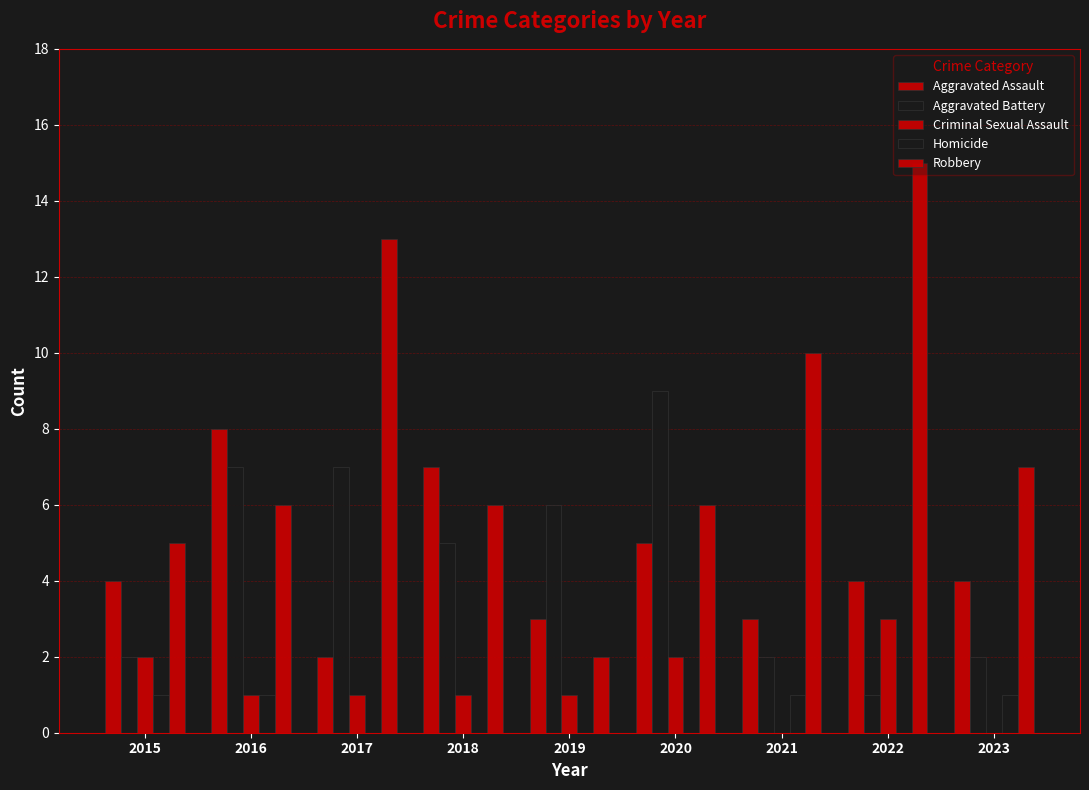

Reading right to left, extract all data points from this chart.

Aggravated Assault: 4	4	3	5	3	7	2	8	4
Aggravated Battery: 2	1	2	9	6	5	7	7	2
Criminal Sexual Assault: 0	3	0	2	1	1	1	1	2
Homicide: 1	0	1	0	0	0	0	1	1
Robbery: 7	15	10	6	2	6	13	6	5